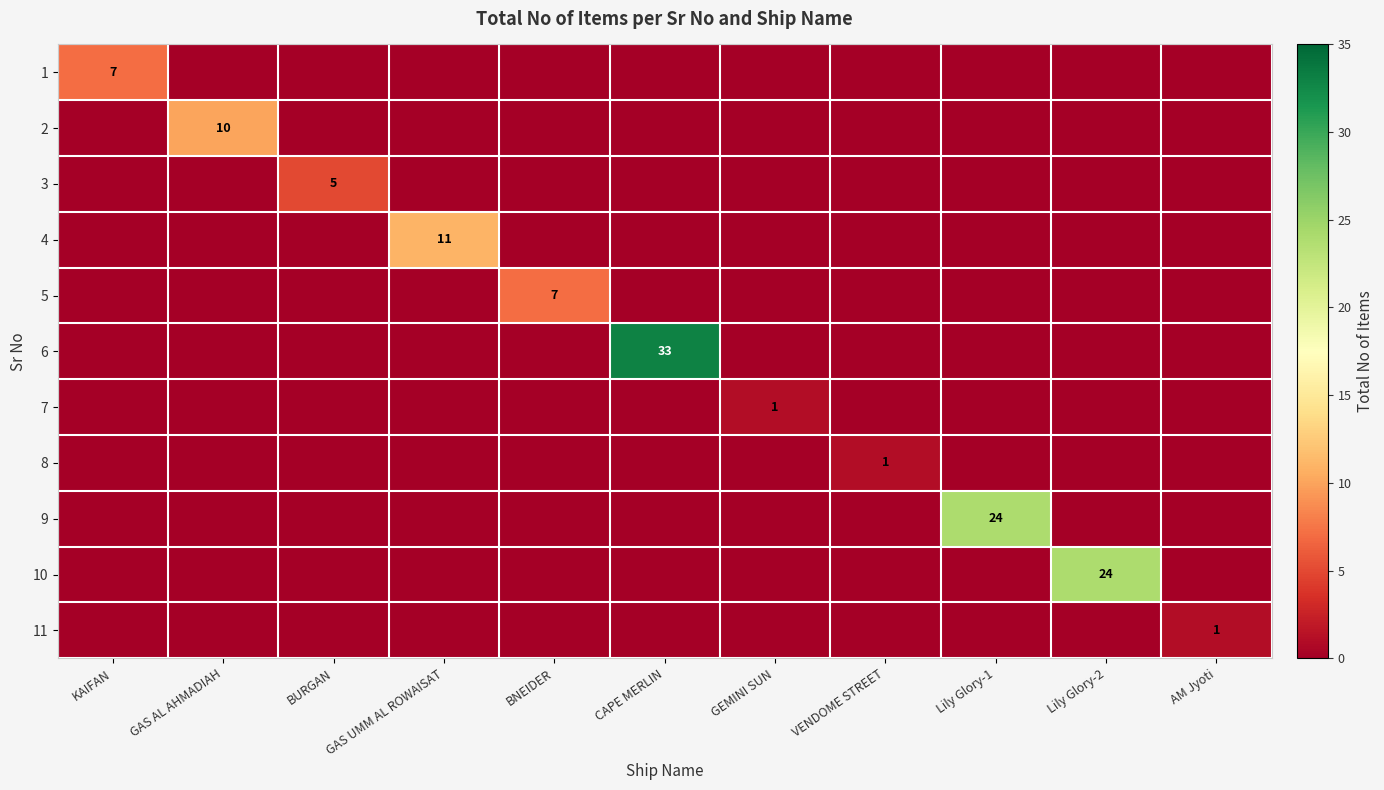

True or false: 6 has a value of 33 at CAPE MERLIN.

True